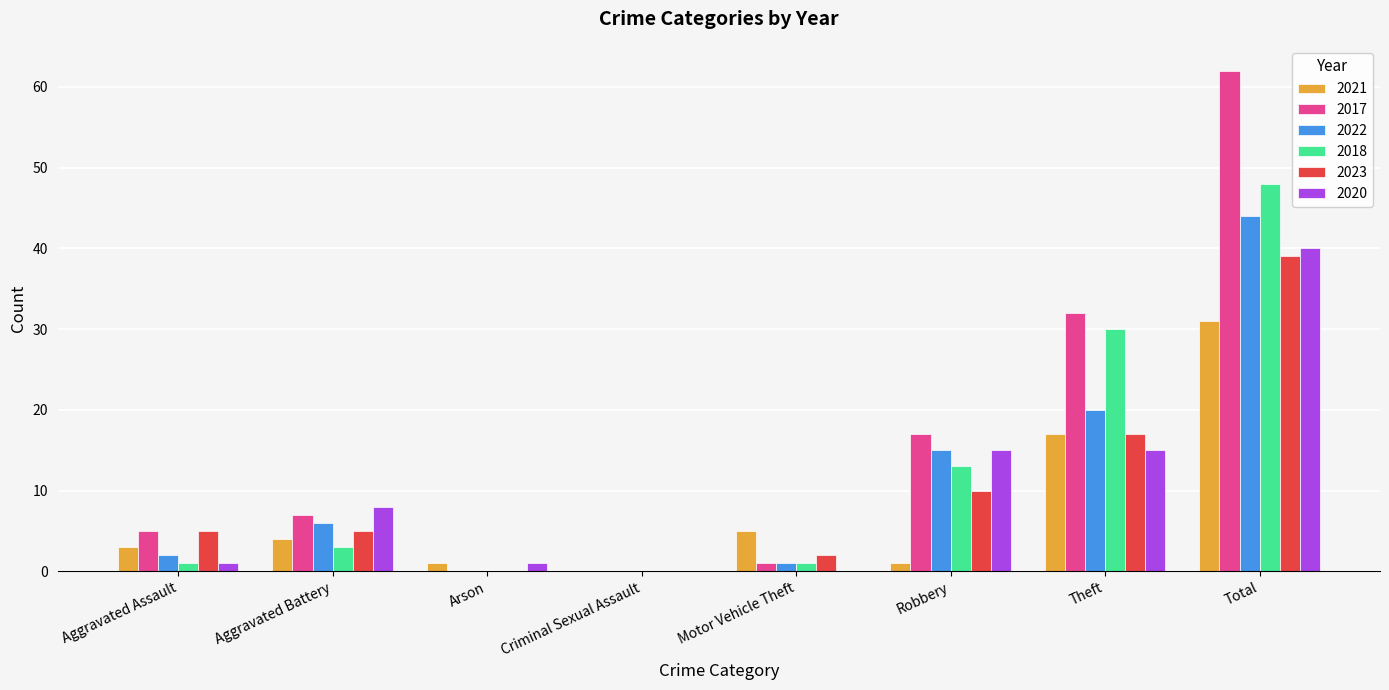

Reading right to left, what are all the values shown in this chart?

2021: Total=31	Theft=17	Robbery=1	Motor Vehicle Theft=5	Criminal Sexual Assault=0	Arson=1	Aggravated Battery=4	Aggravated Assault=3
2017: Total=62	Theft=32	Robbery=17	Motor Vehicle Theft=1	Criminal Sexual Assault=0	Arson=0	Aggravated Battery=7	Aggravated Assault=5
2022: Total=44	Theft=20	Robbery=15	Motor Vehicle Theft=1	Criminal Sexual Assault=0	Arson=0	Aggravated Battery=6	Aggravated Assault=2
2018: Total=48	Theft=30	Robbery=13	Motor Vehicle Theft=1	Criminal Sexual Assault=0	Arson=0	Aggravated Battery=3	Aggravated Assault=1
2023: Total=39	Theft=17	Robbery=10	Motor Vehicle Theft=2	Criminal Sexual Assault=0	Arson=0	Aggravated Battery=5	Aggravated Assault=5
2020: Total=40	Theft=15	Robbery=15	Motor Vehicle Theft=0	Criminal Sexual Assault=0	Arson=1	Aggravated Battery=8	Aggravated Assault=1